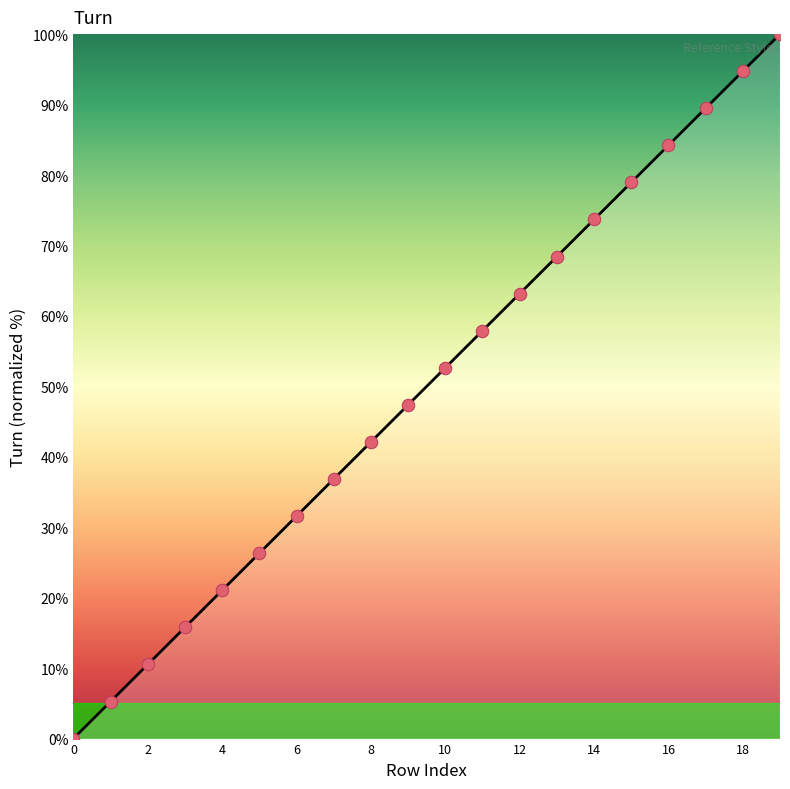

What is the change in value from 13 to 18?

+26.3